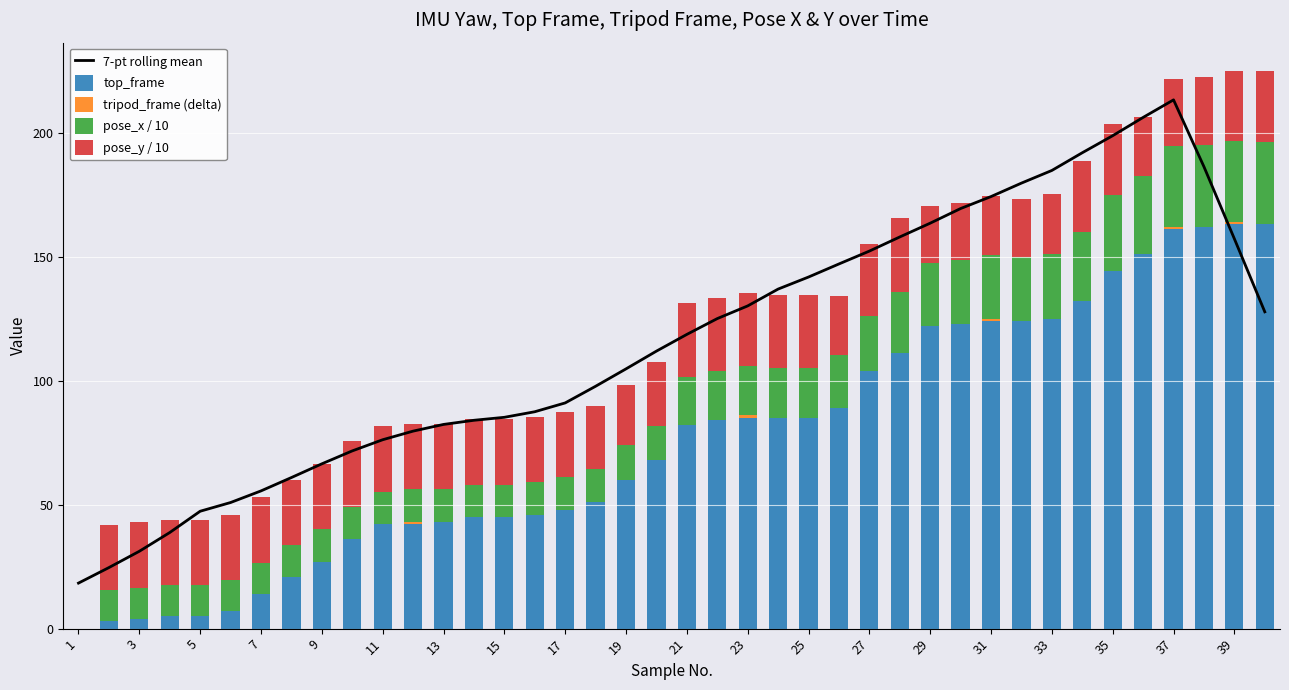

True or false: top_frame has a value of 5.0 at 5.

True